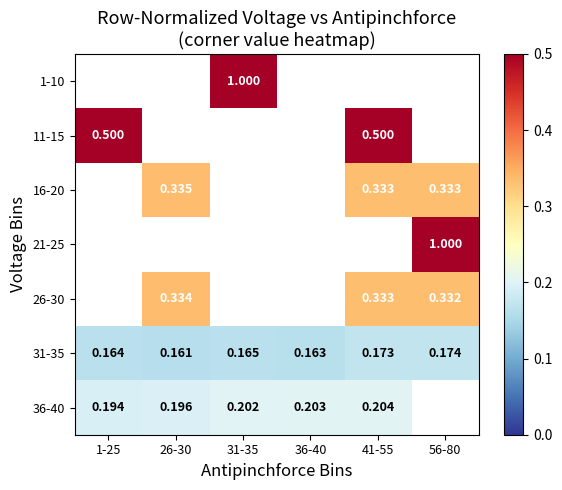

How many values in 16-20 are above zero?

3